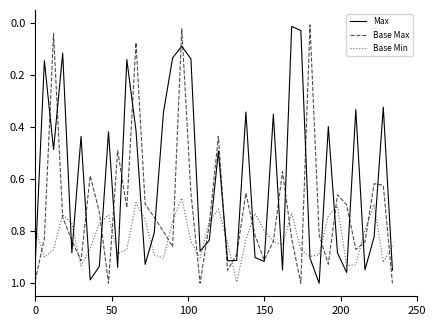

Rank the series by their average value, from lowest to highest.

Max, Base Max, Base Min